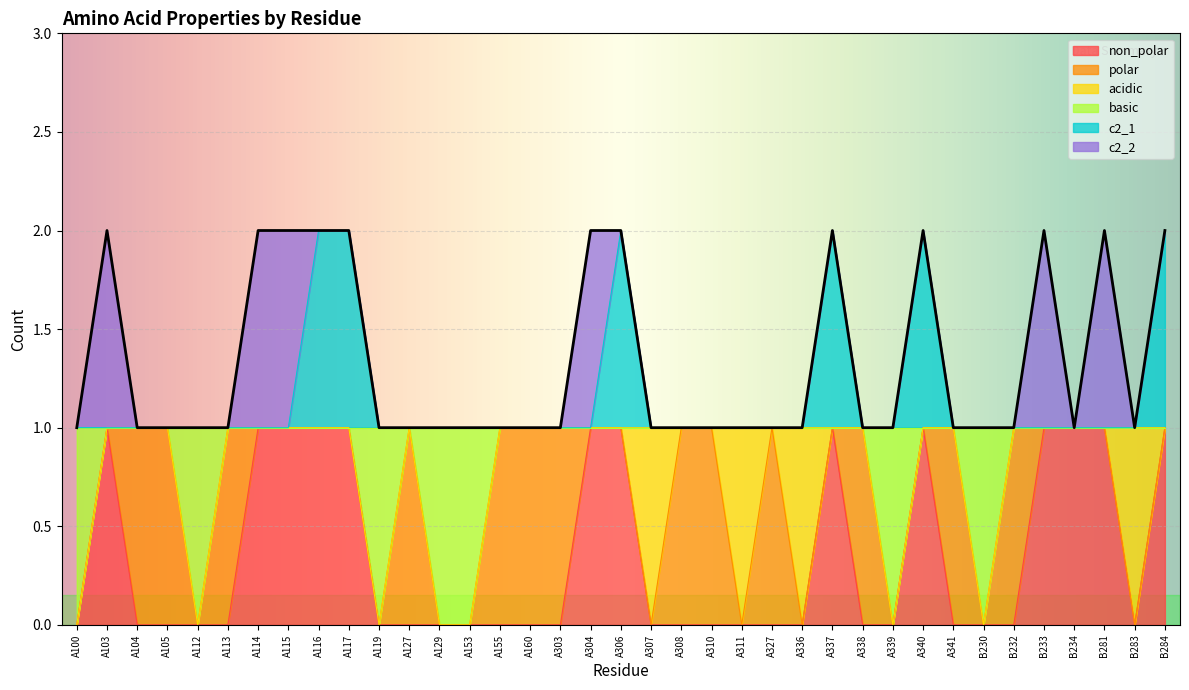

What is the label of the 11th point from the right?

A338